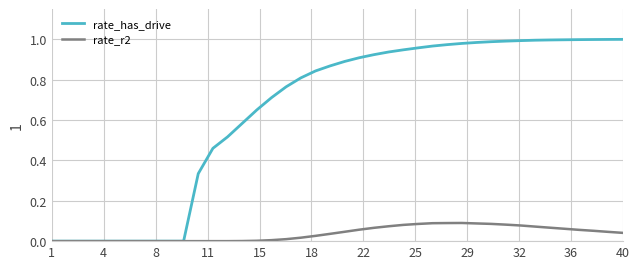

How many lines are shown in the chart?

2